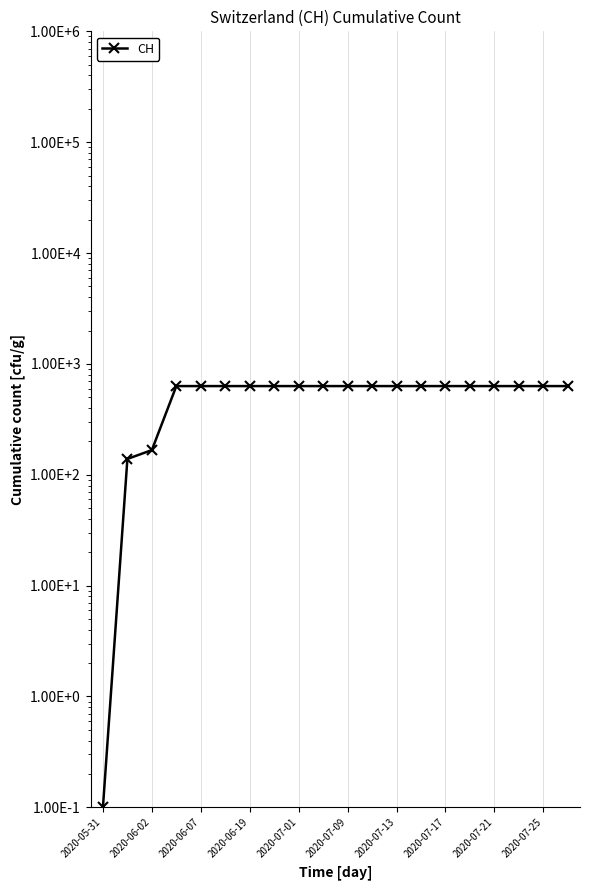

Count the number of data series in this chart.

1